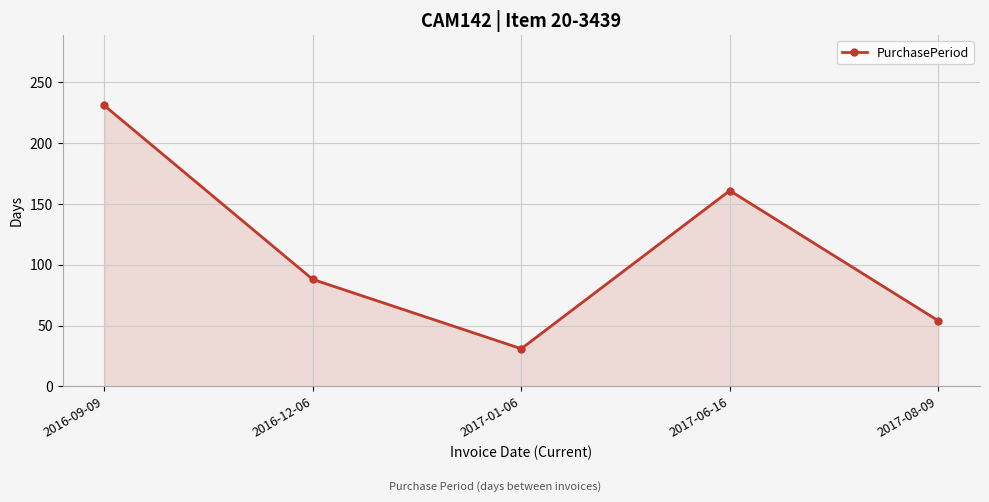

How many interior local peaks (higher than both neighbors) does the data have?

1